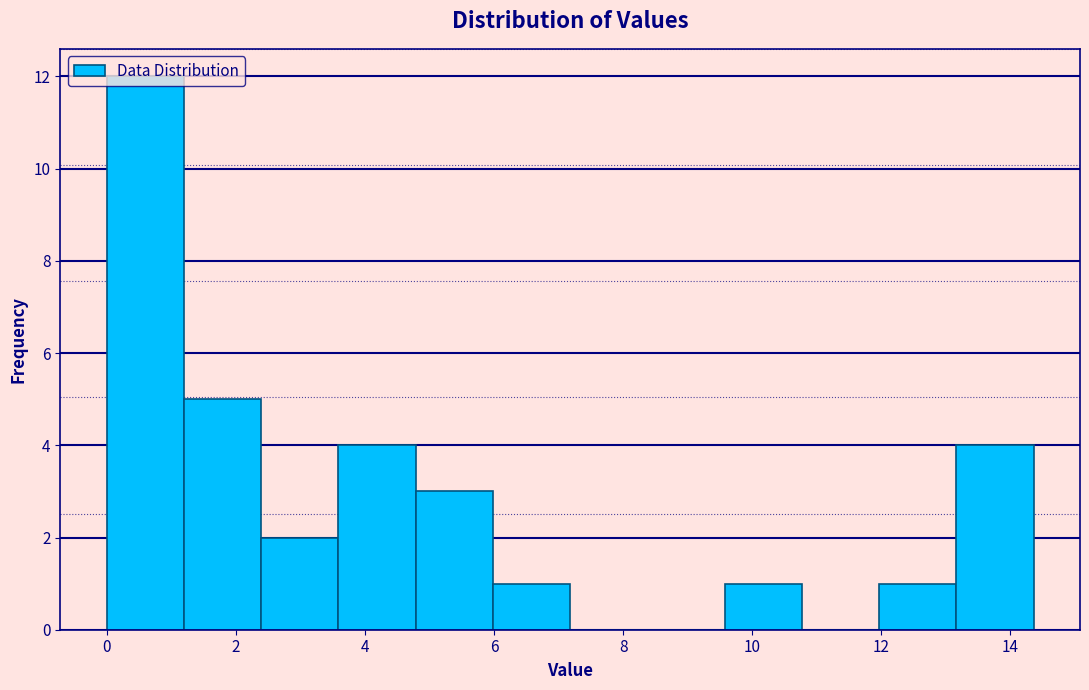

Reading left to right, transcribe this chart: for each bar, give the range it covers on the x-axis and its height. Neither the bar edges nor the heights are printed on the chart, so give them approximately, as read against the axes.

0.0 to 1.2: 12
1.2 to 2.4: 5
2.4 to 3.6: 2
3.6 to 4.8: 4
4.8 to 6.0: 3
6.0 to 7.2: 1
7.2 to 8.4: 0
8.4 to 9.6: 0
9.6 to 10.8: 1
10.8 to 12.0: 0
12.0 to 13.2: 1
13.2 to 14.4: 4